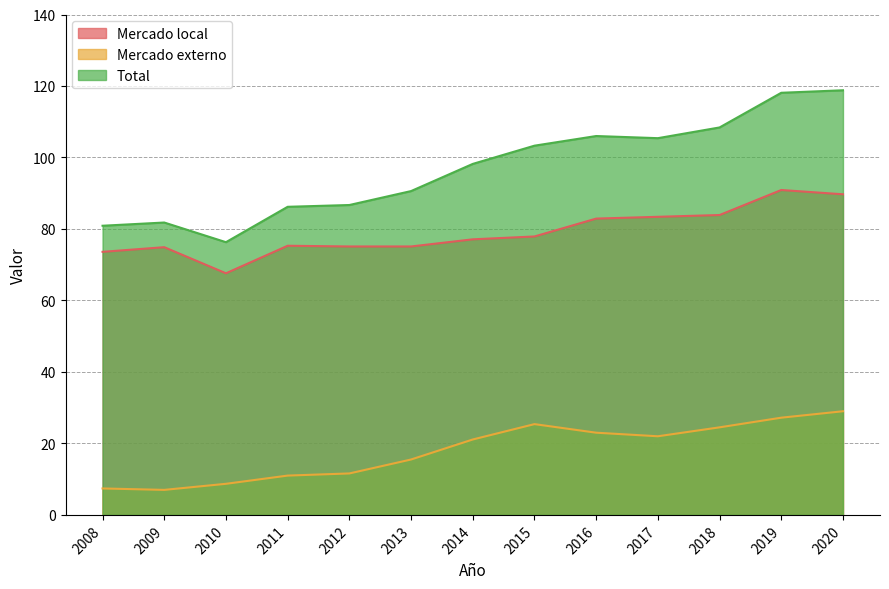

What is the sum of the Total values at 2015 and 2011?

189.5